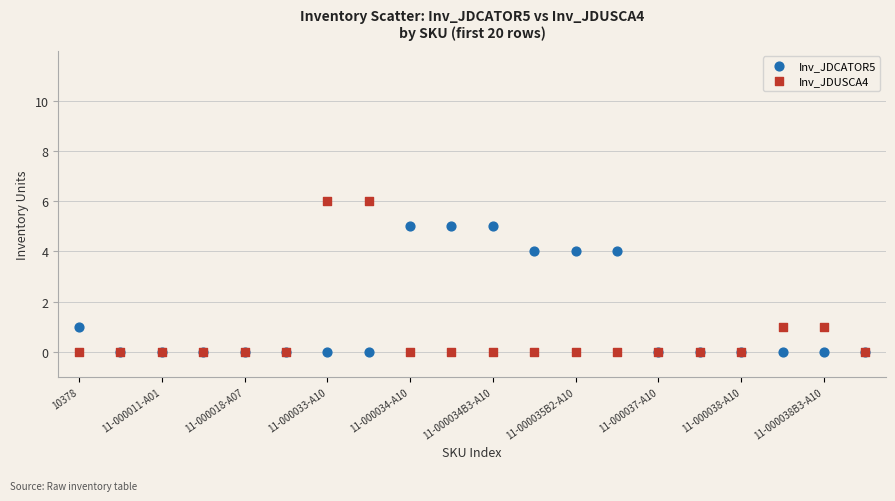

What are all the series names shown in the legend?

Inv_JDCATOR5, Inv_JDUSCA4